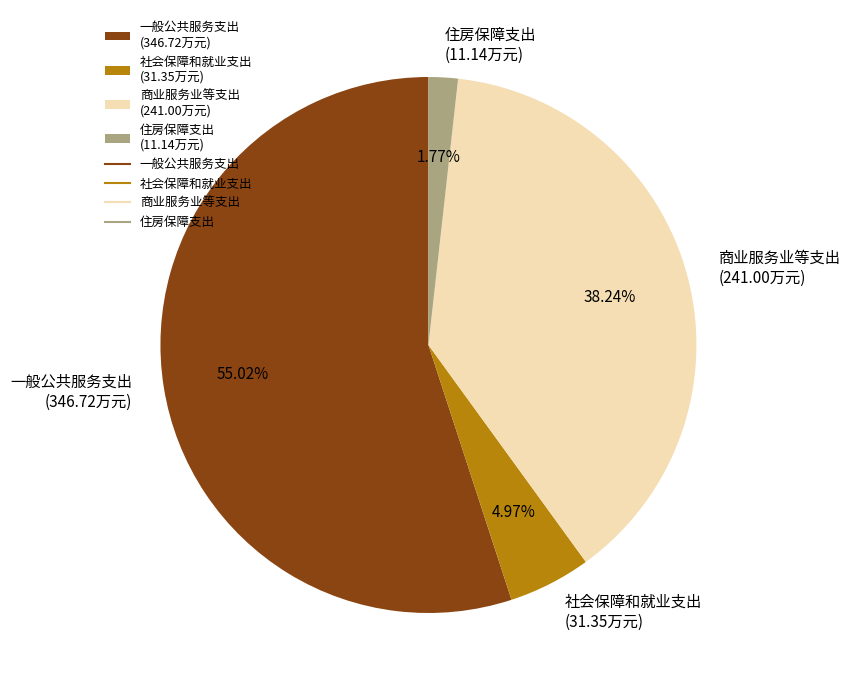

Is it true that 商业服务业等支出 is 48% of the pie?

False